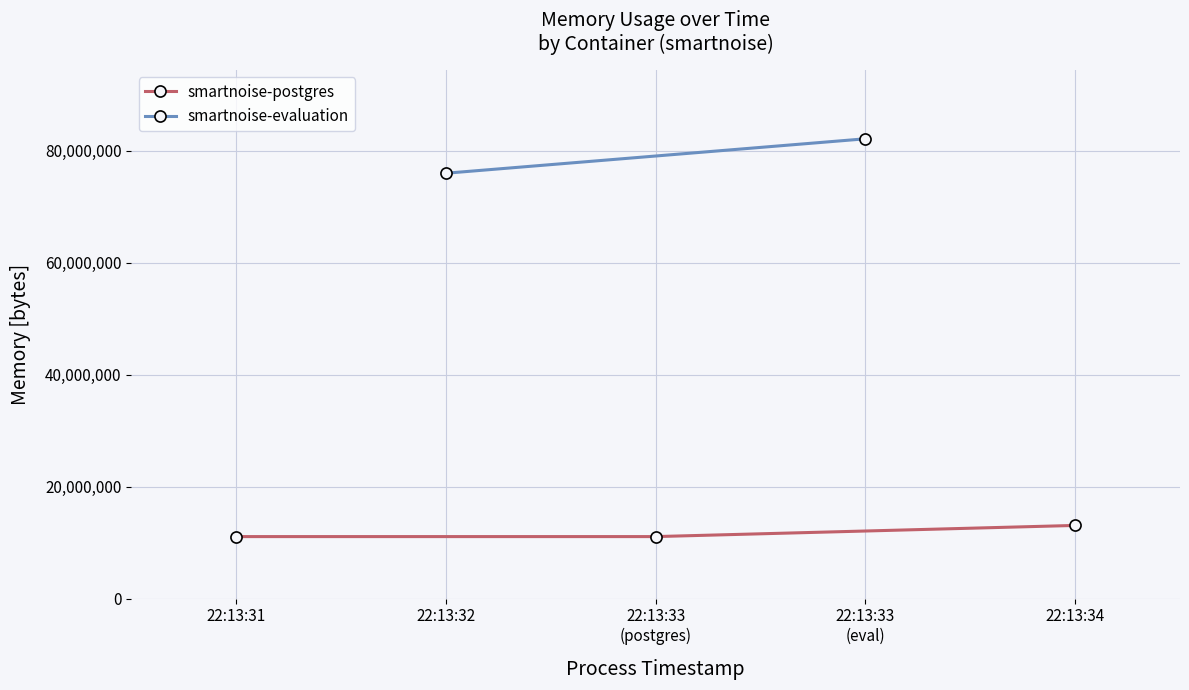

The value of smartnoise-postgres at 22:13:34 is 7585575. True or false?

False